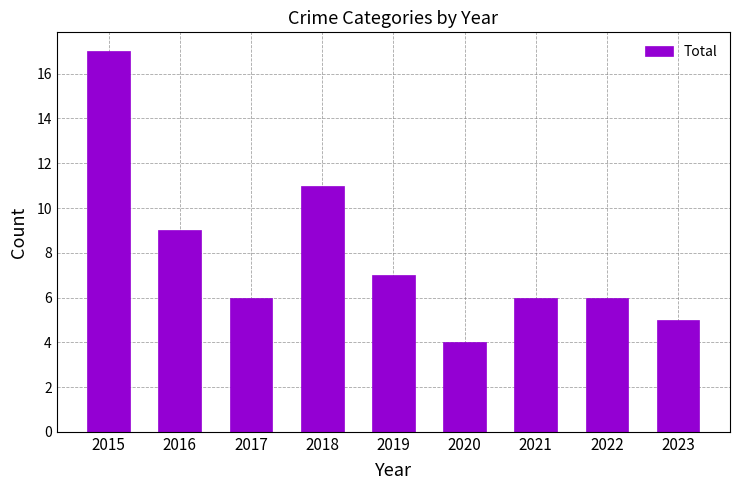

What is the difference between the second highest and minimum values?

7